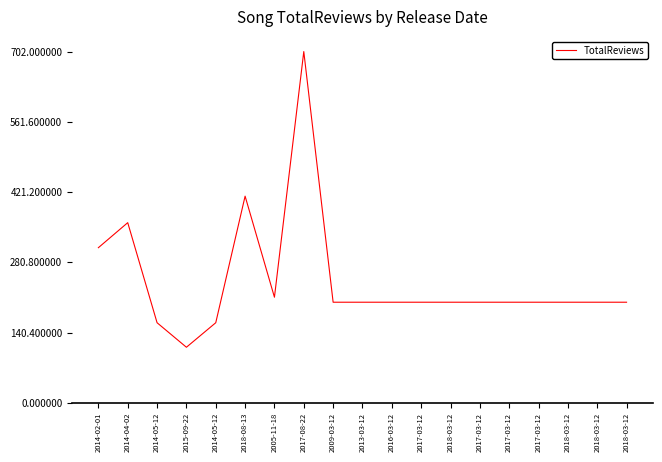

What is the value of the 6th point from the left?

413